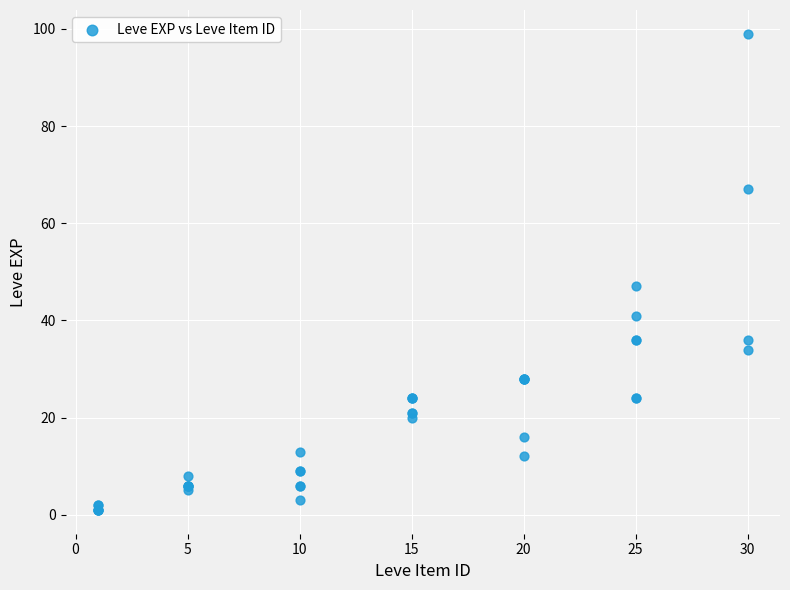

What Y value in the scatter plot is closest to 50?

47